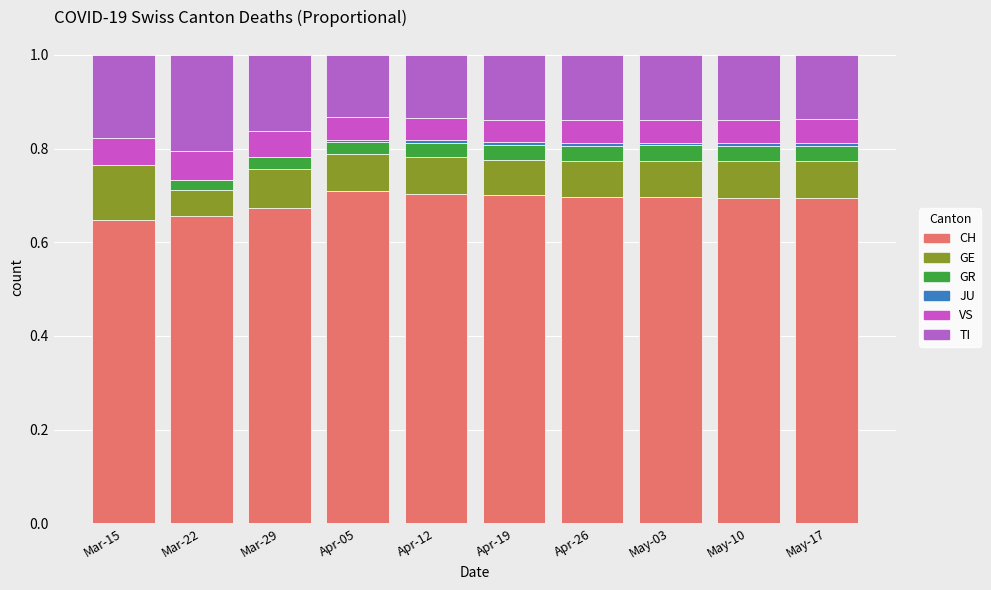

How many series are shown in this chart?

6